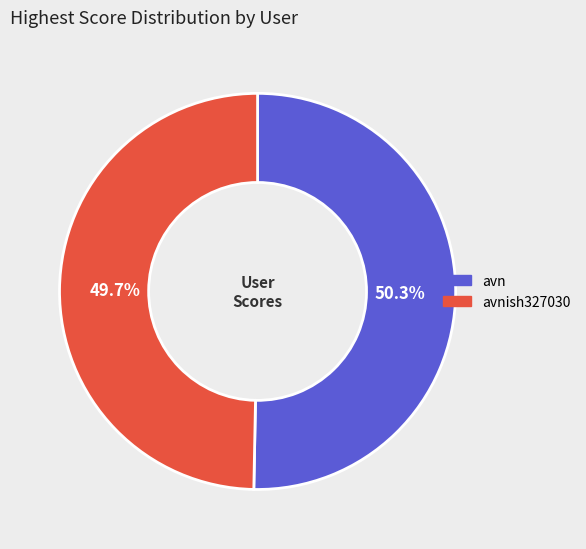

To the nearest percent, what is the average slice percentage?

50%